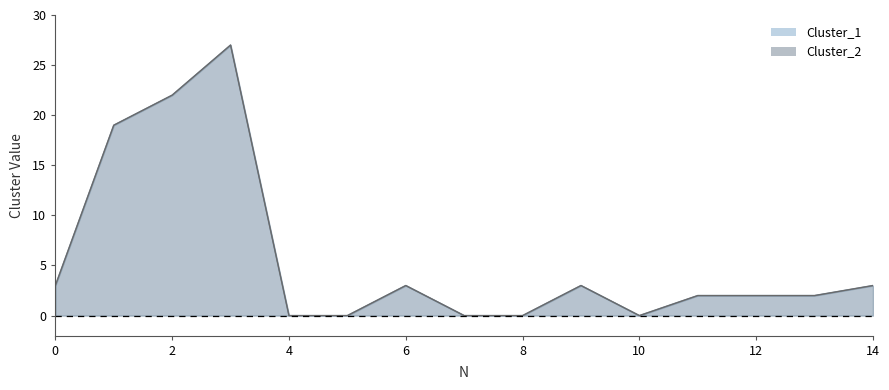

Which has a higher value, 2 or 10?

2